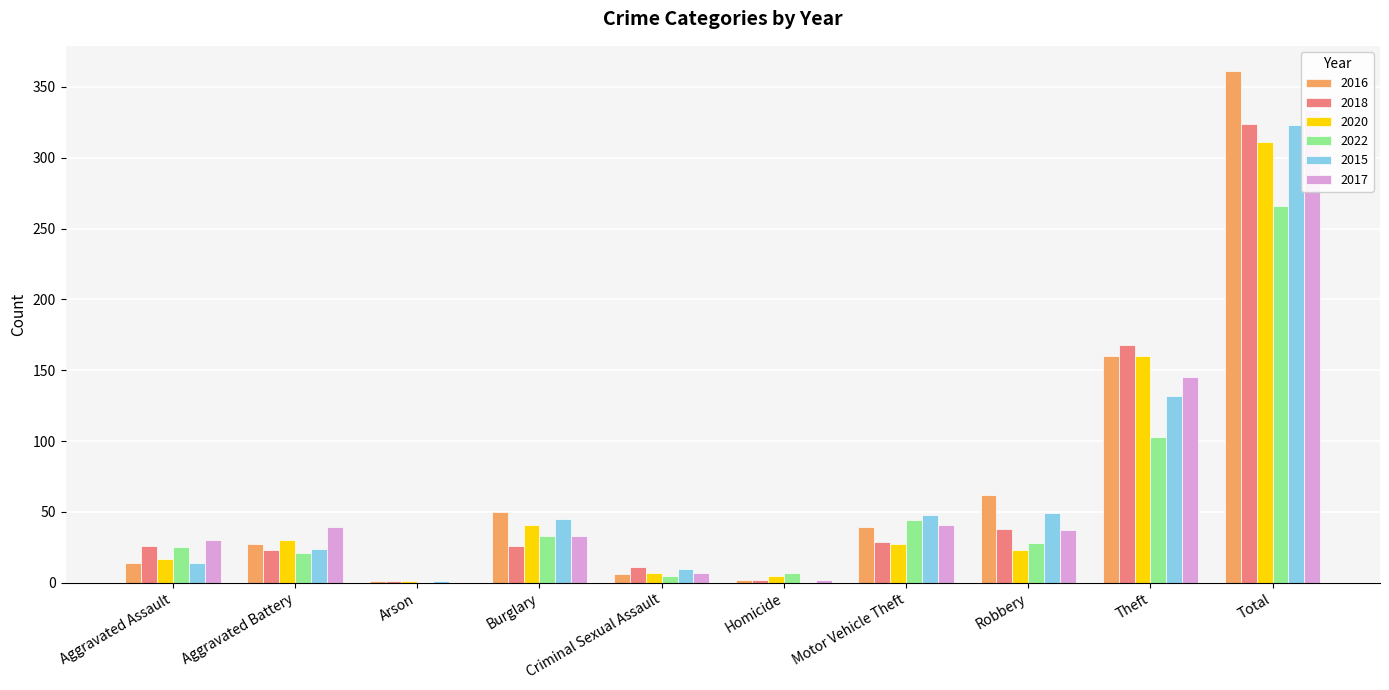

Reading left to right, extract all data points from this chart.

2016: Aggravated Assault=14	Aggravated Battery=27	Arson=1	Burglary=50	Criminal Sexual Assault=6	Homicide=2	Motor Vehicle Theft=39	Robbery=62	Theft=160	Total=361
2018: Aggravated Assault=26	Aggravated Battery=23	Arson=1	Burglary=26	Criminal Sexual Assault=11	Homicide=2	Motor Vehicle Theft=29	Robbery=38	Theft=168	Total=324
2020: Aggravated Assault=17	Aggravated Battery=30	Arson=1	Burglary=41	Criminal Sexual Assault=7	Homicide=5	Motor Vehicle Theft=27	Robbery=23	Theft=160	Total=311
2022: Aggravated Assault=25	Aggravated Battery=21	Arson=0	Burglary=33	Criminal Sexual Assault=5	Homicide=7	Motor Vehicle Theft=44	Robbery=28	Theft=103	Total=266
2015: Aggravated Assault=14	Aggravated Battery=24	Arson=1	Burglary=45	Criminal Sexual Assault=10	Homicide=0	Motor Vehicle Theft=48	Robbery=49	Theft=132	Total=323
2017: Aggravated Assault=30	Aggravated Battery=39	Arson=0	Burglary=33	Criminal Sexual Assault=7	Homicide=2	Motor Vehicle Theft=41	Robbery=37	Theft=145	Total=334